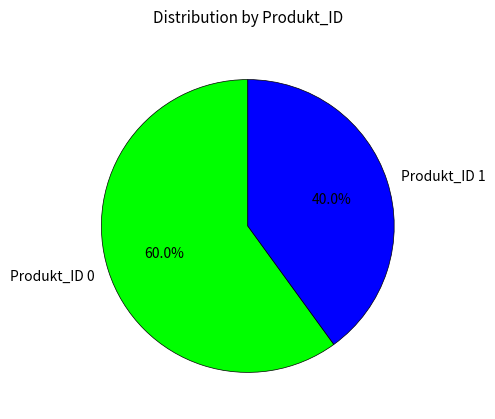

Do Produkt_ID 0 and Produkt_ID 1 together represent more than half of the pie?

Yes